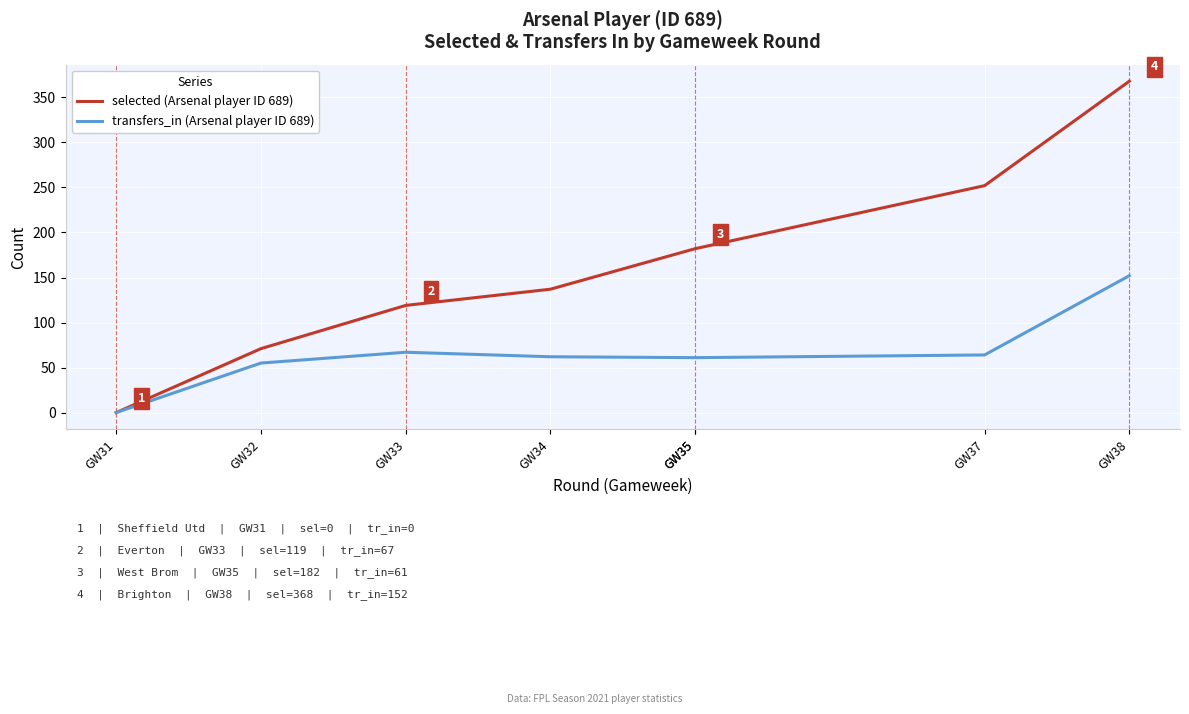

True or false: selected (Arsenal player ID 689) has a value of 0 at GW31.

True